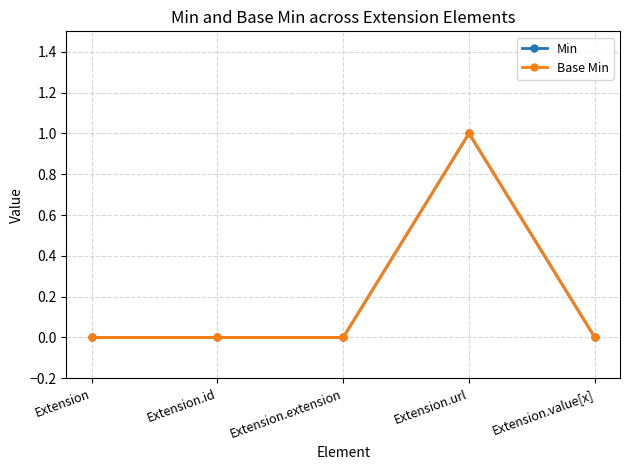

Does the chart have visible grid lines?

Yes